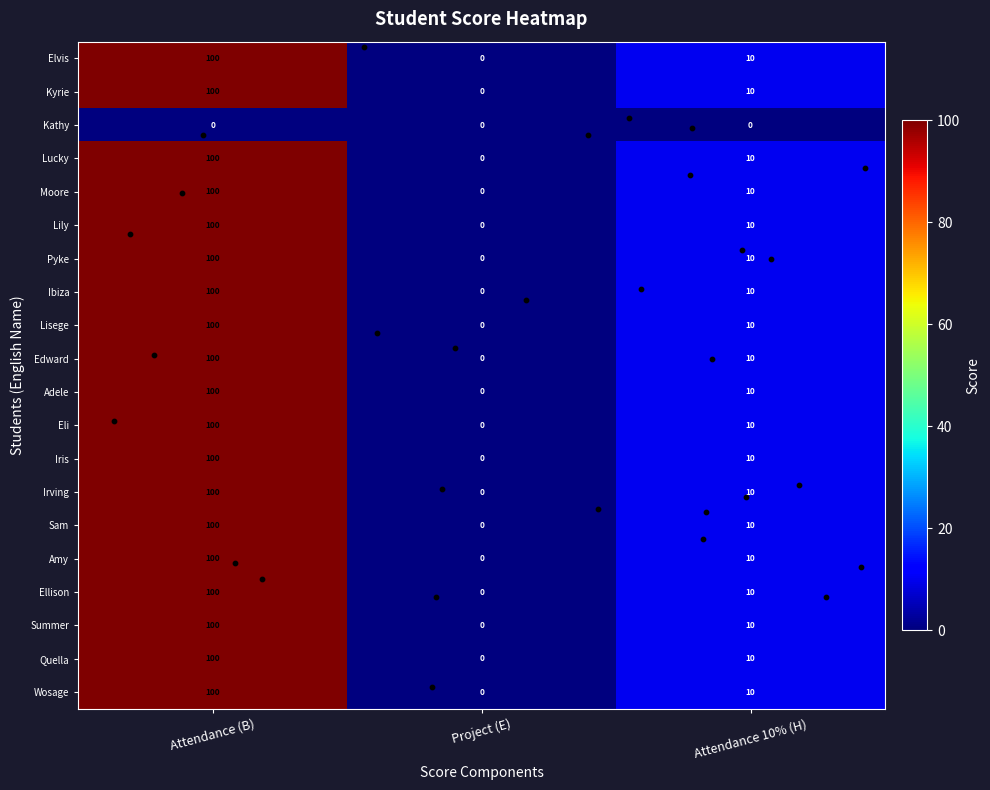

Where does the Lily series first go above 10?

Attendance (B)